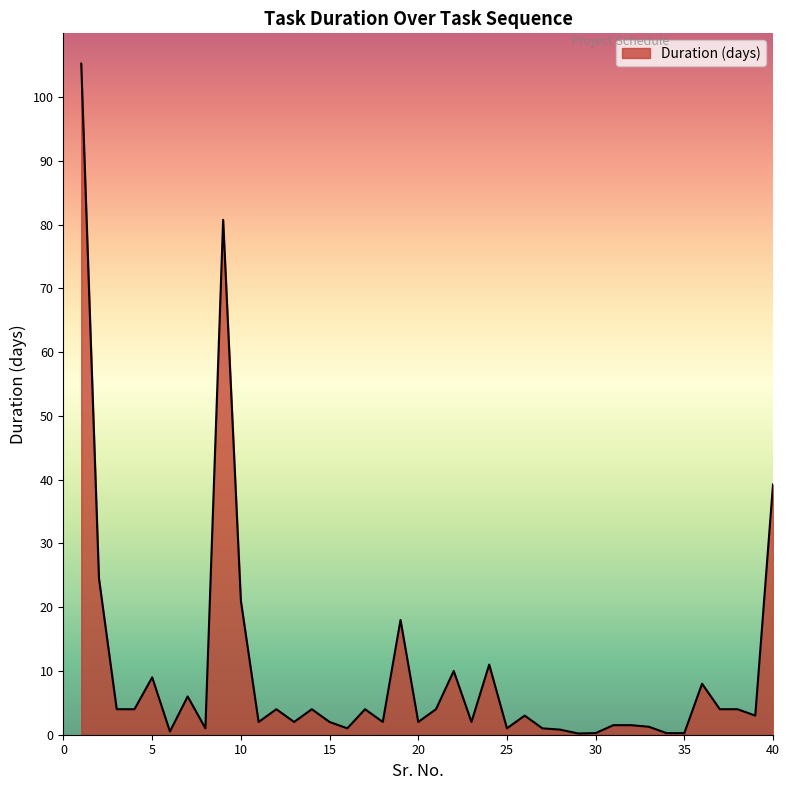

Reading left to right, list all the values displayed in this chart.

1=105.2	2=24.5	3=4.0	4=4.0	5=9.0	6=0.5	7=6.0	8=1.0	9=80.8	10=21.0	11=2.0	12=4.0	13=2.0	14=4.0	15=2.0	16=1.0	17=4.0	18=2.0	19=18.0	20=2.0	21=4.0	22=10.0	23=2.0	24=11.0	25=1.0	26=3.0	27=1.0	28=0.8	29=0.2	30=0.2	31=1.5	32=1.5	33=1.2	34=0.2	35=0.2	36=8.0	37=4.0	38=4.0	39=3.0	40=39.2